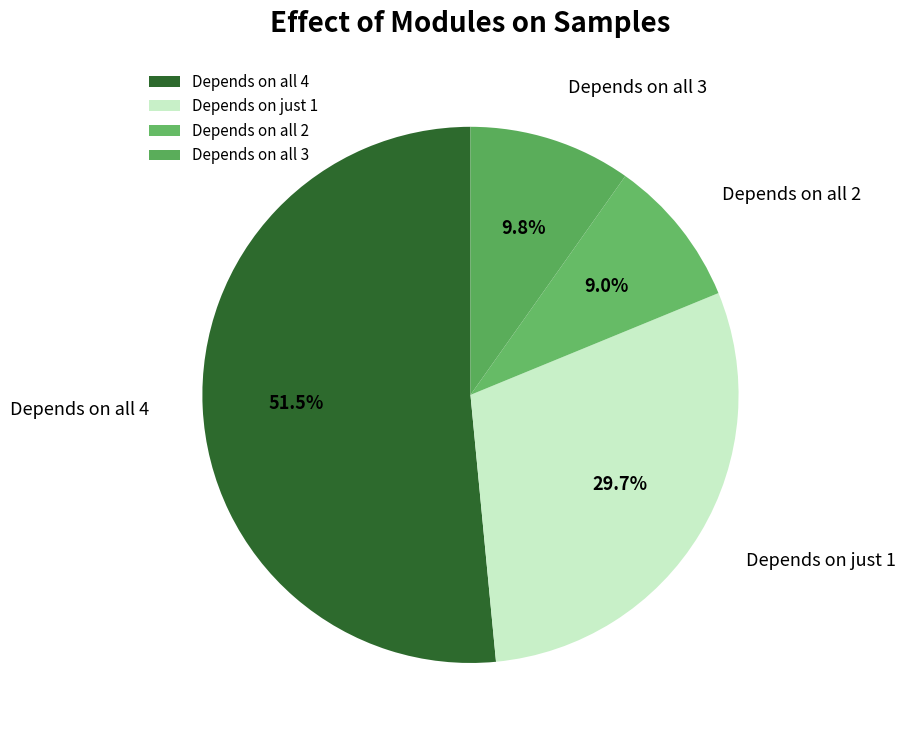

Between Depends on all 3 and Depends on all 2, which is larger?

Depends on all 3